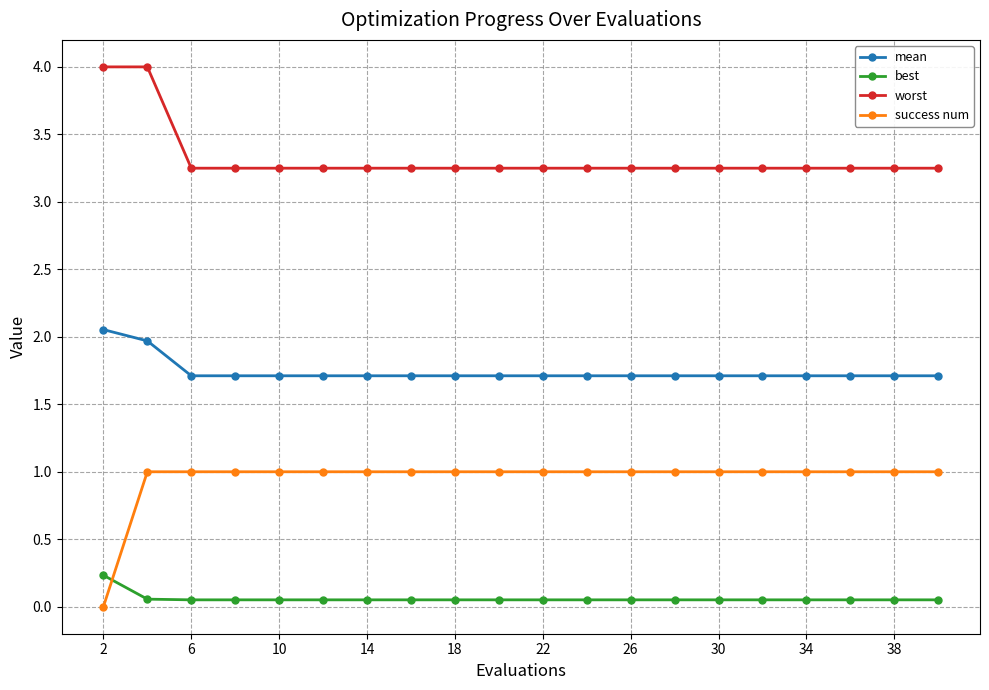

What is the value of the mean point at the 19th from the left?

1.7